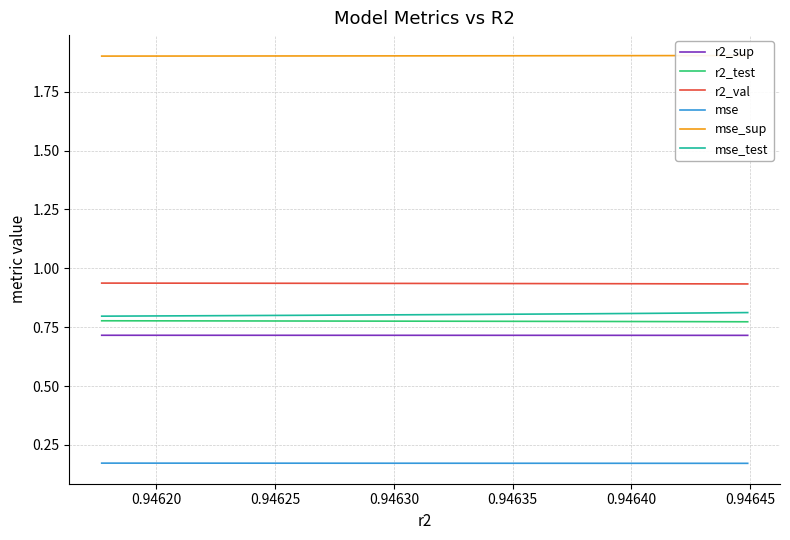

What is the highest value of the r2_sup series?

0.7